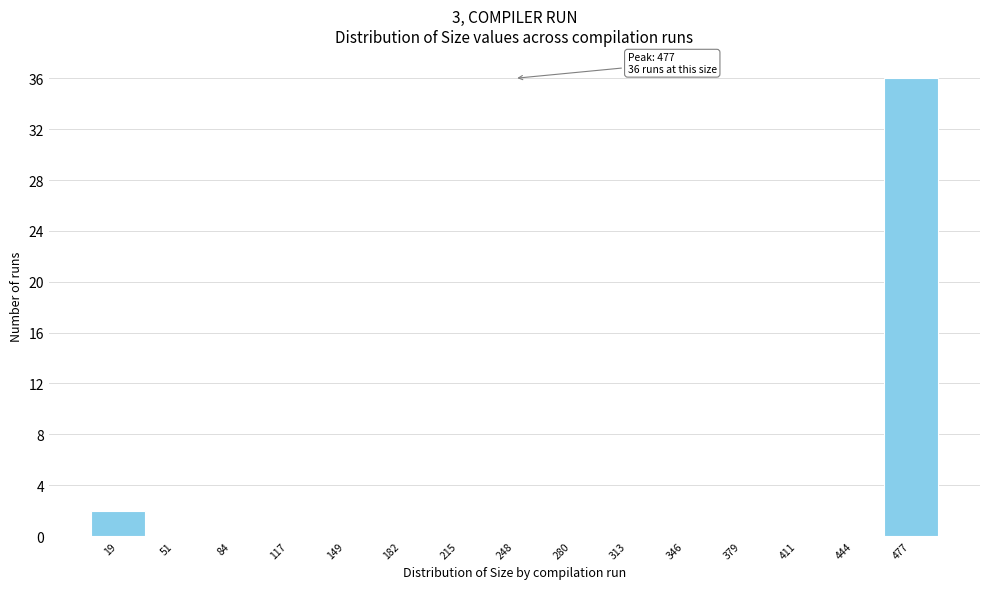

Reading right to left, list all the values displayed in this chart.

477=36	444=0	411=0	379=0	346=0	313=0	280=0	248=0	215=0	182=0	149=0	117=0	84=0	51=0	19=2